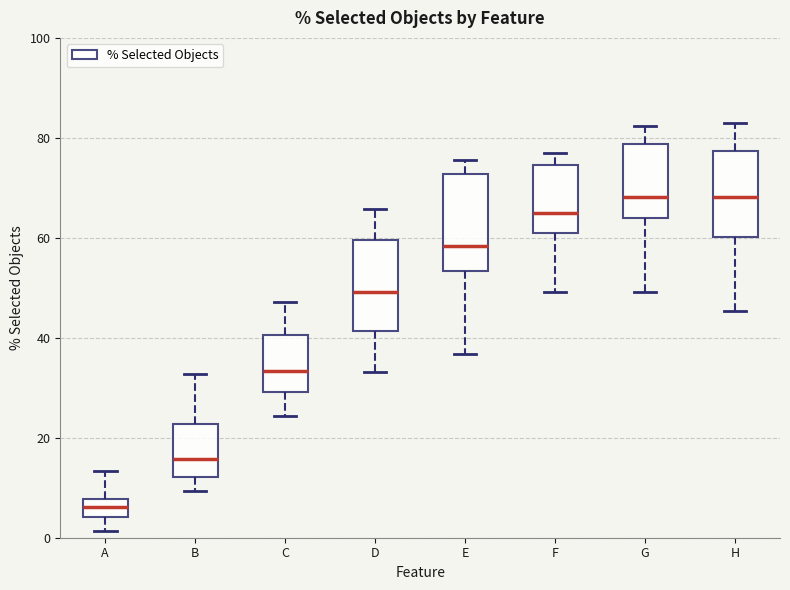

Reading left to right, transcribe this box plot: for each box, give where its median line is, the range the box spans, and where its two whiskers end, as read against the y-axis. The values are not printed on the chart, so give them approximately, as read against the axis.

A: median 6, box 4 to 8, whiskers 2 to 14
B: median 16, box 12 to 22, whiskers 10 to 32
C: median 34, box 30 to 40, whiskers 24 to 48
D: median 50, box 42 to 60, whiskers 34 to 66
E: median 58, box 54 to 72, whiskers 36 to 76
F: median 64, box 62 to 74, whiskers 50 to 76
G: median 68, box 64 to 78, whiskers 50 to 82
H: median 68, box 60 to 78, whiskers 46 to 84